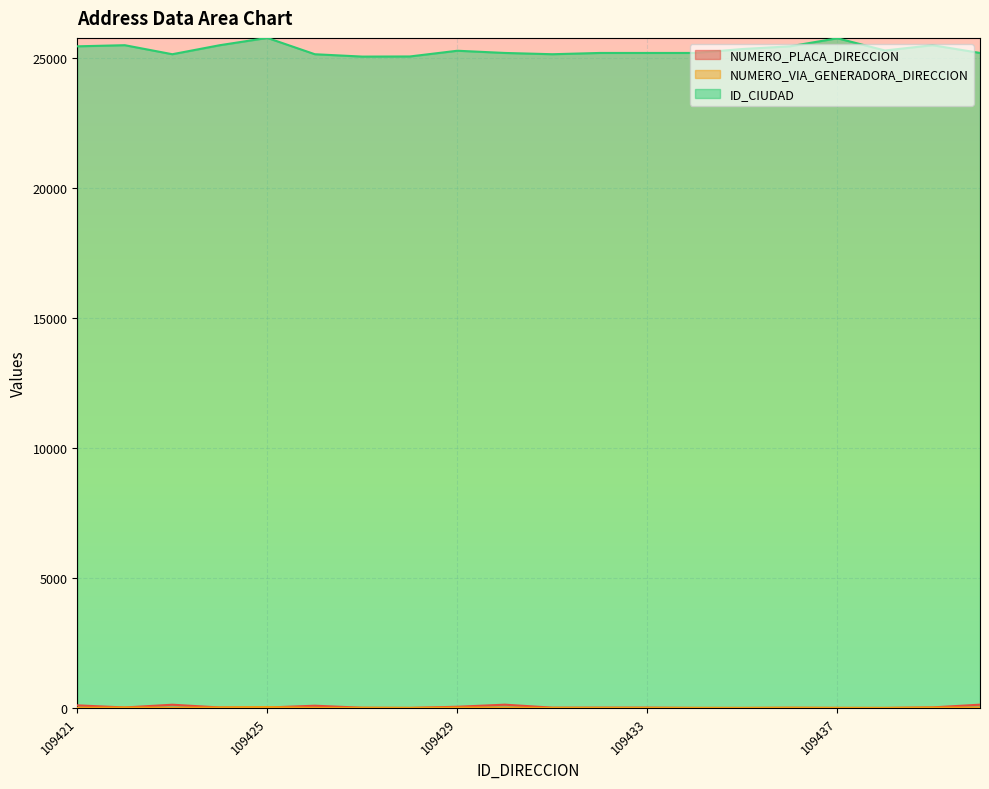

What is the total value across all series at 109433?

25187